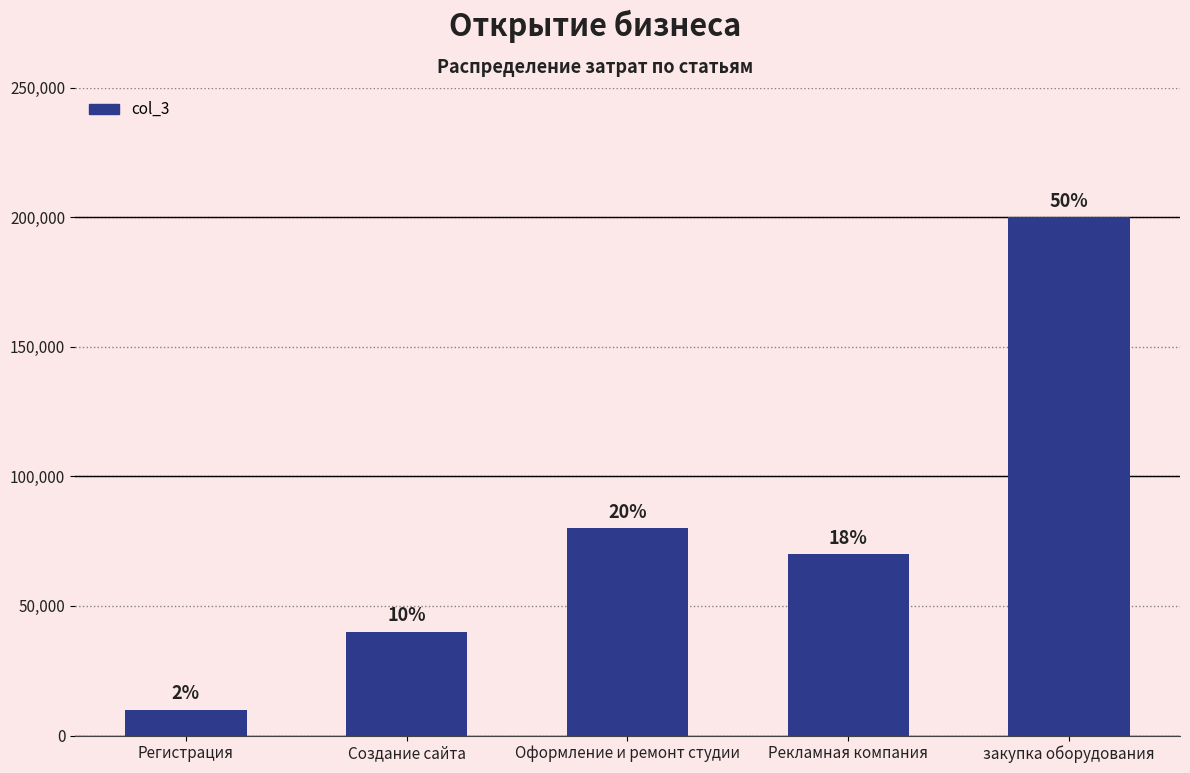

What is the ratio of the value at закупка оборудования to the value at Создание сайта?

5.0